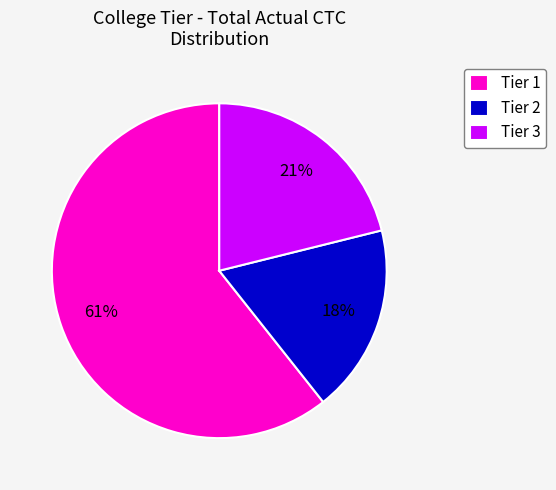

To the nearest percent, what percentage of the pie is Tier 2?

18%